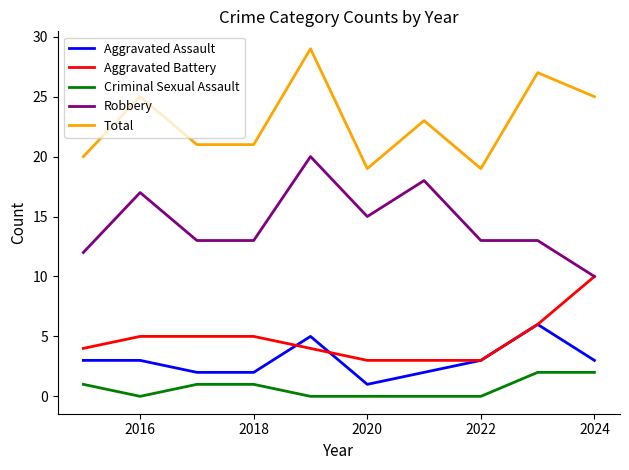

How many Aggravated Battery values are between 3 and 5?

8